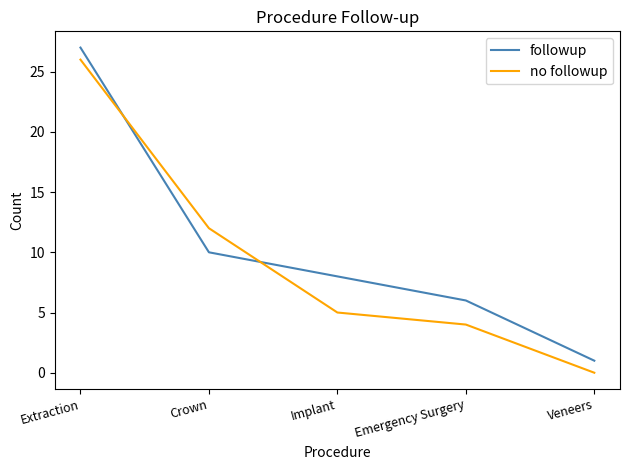

Rank the series at Veneers from highest to lowest value.

followup, no followup